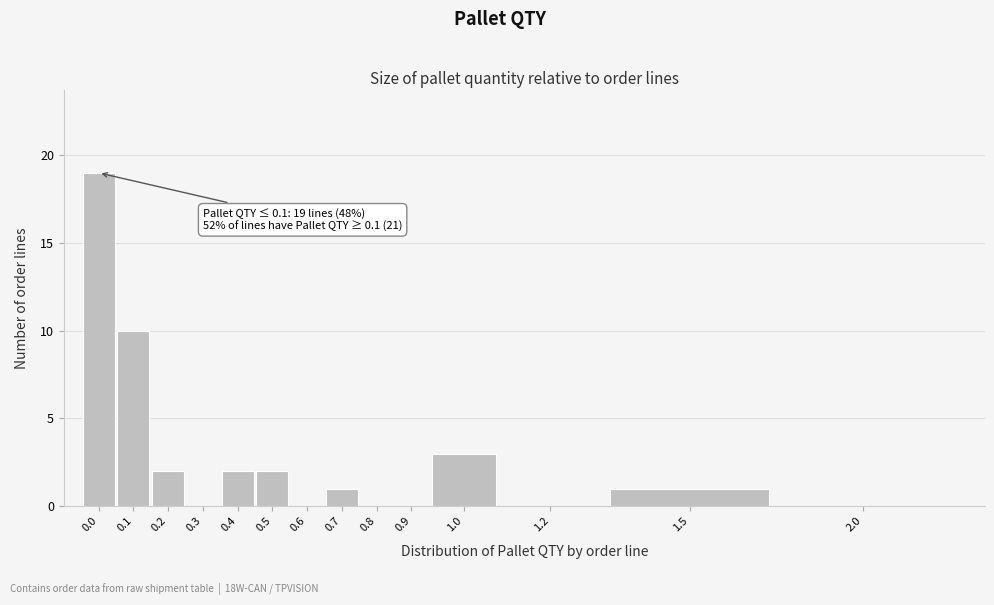

Reading left to right, what are all the values shown in this chart?

0.0=19	0.1=10	0.2=2	0.3=0	0.4=2	0.5=2	0.6=0	0.7=1	0.8=0	0.9=0	1.0=3	1.2=0	1.5=1	2.0=0